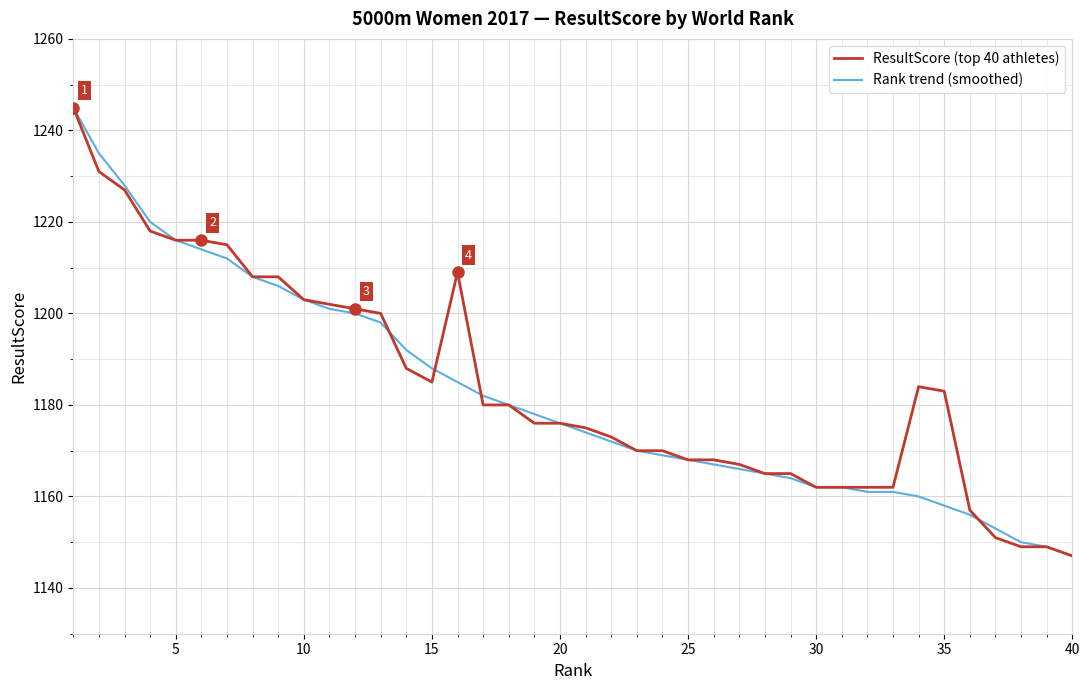

What is the smallest value displayed?

1147